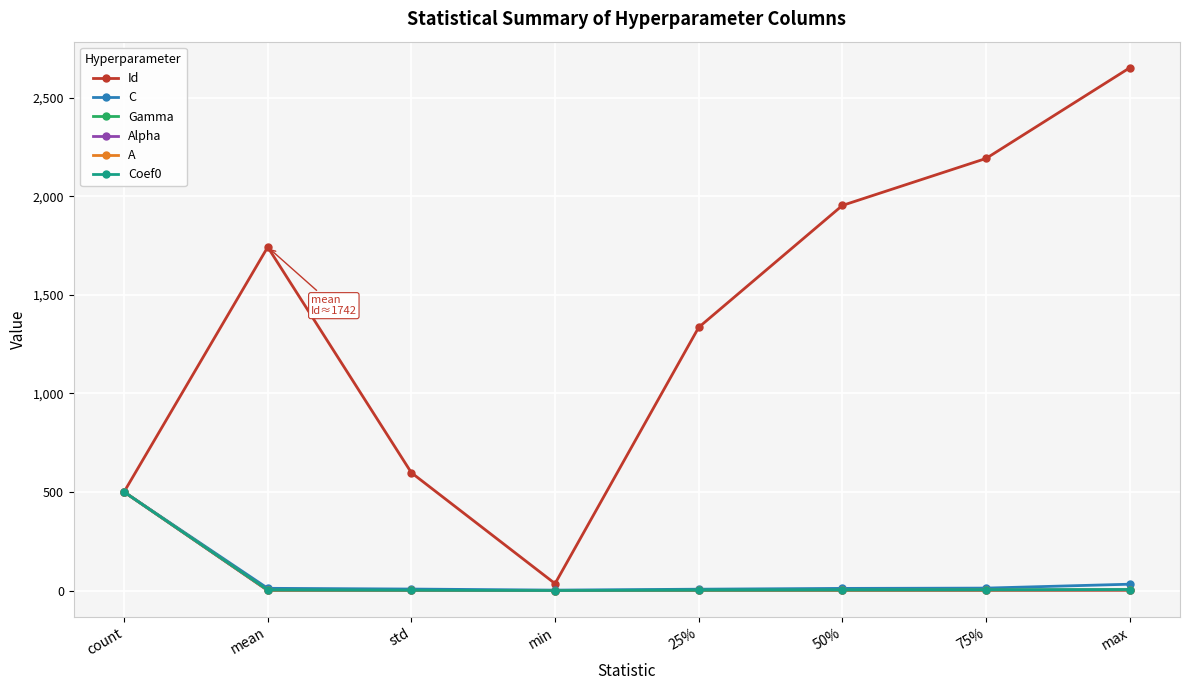

The value of A at count is 500.0. True or false?

True